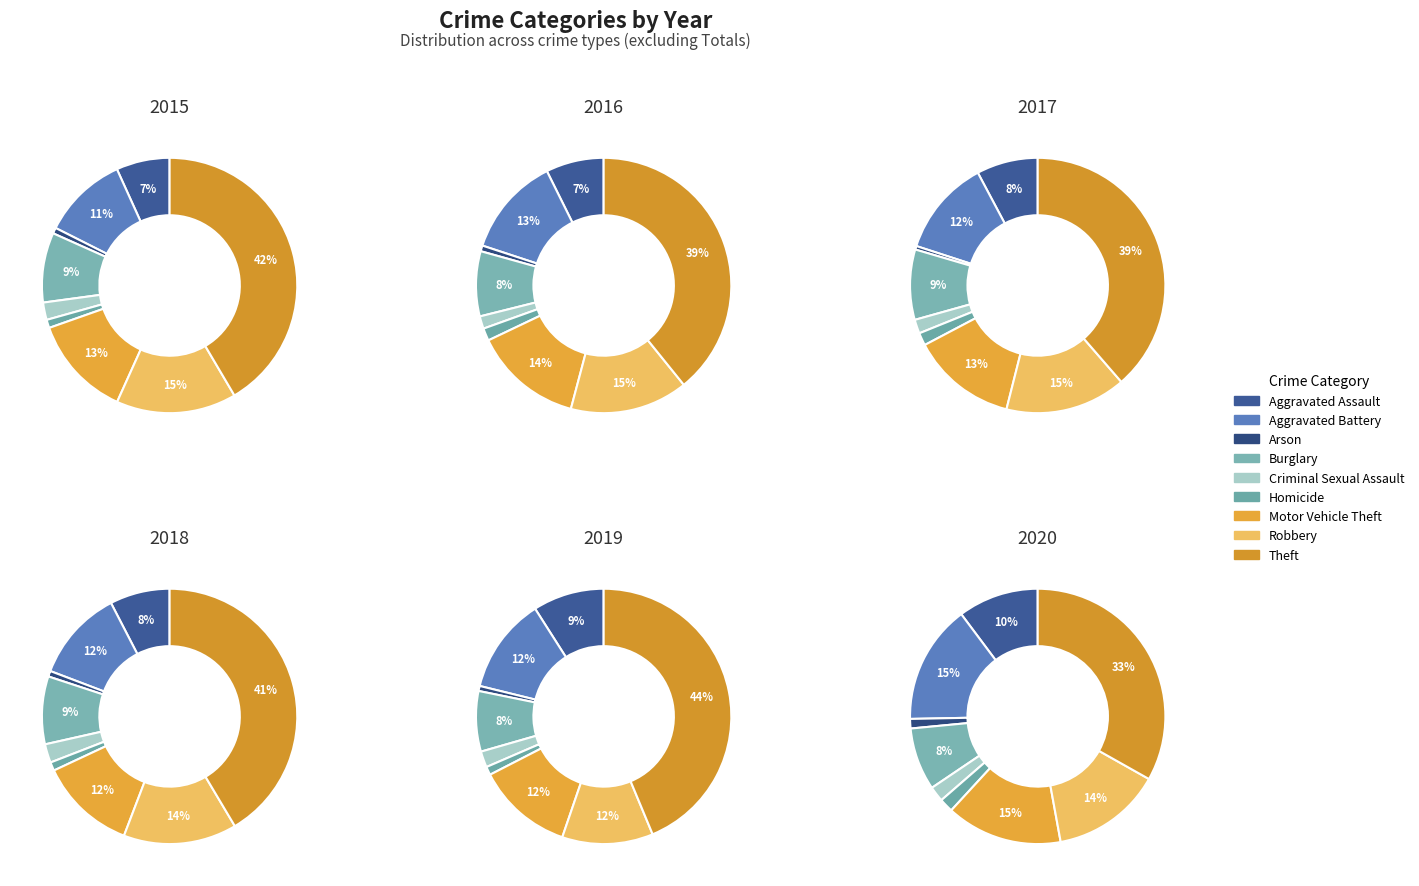

Rank the categories by value from lowest to highest.

Arson, Homicide, Criminal Sexual Assault, Aggravated Assault, Burglary, Aggravated Battery, Motor Vehicle Theft, Robbery, Theft